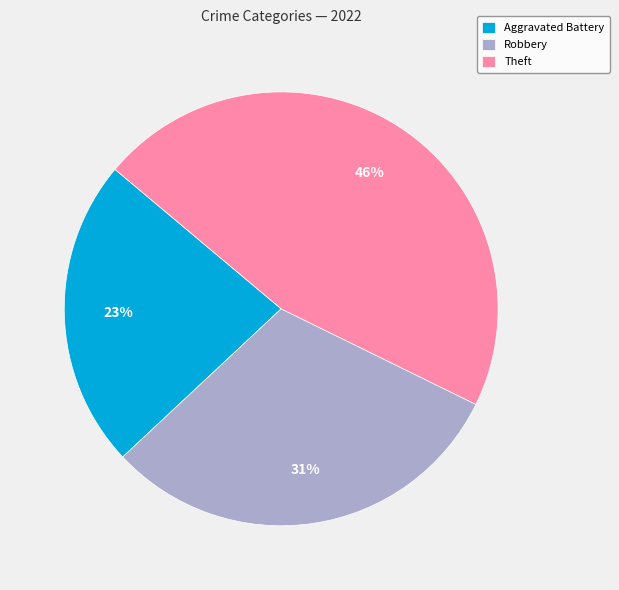

What percentage is the Aggravated Battery slice, to the nearest percent?

23%